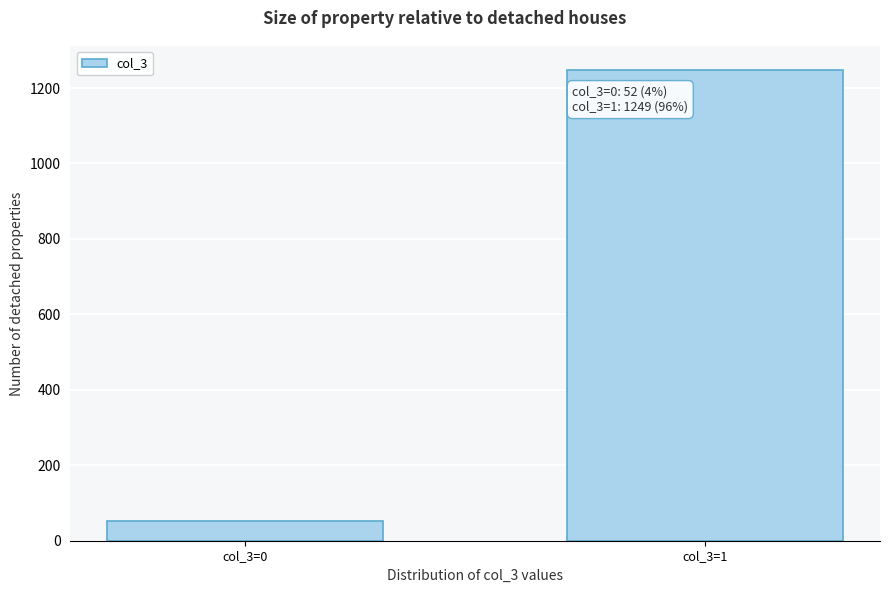

Reading left to right, extract all data points from this chart.

col_3=0=52	col_3=1=1249